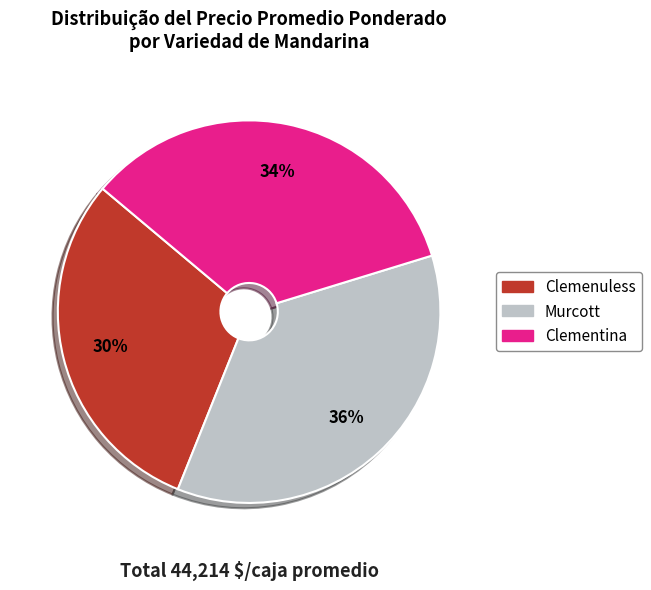

Between Clementina and Clemenuless, which is larger?

Clementina